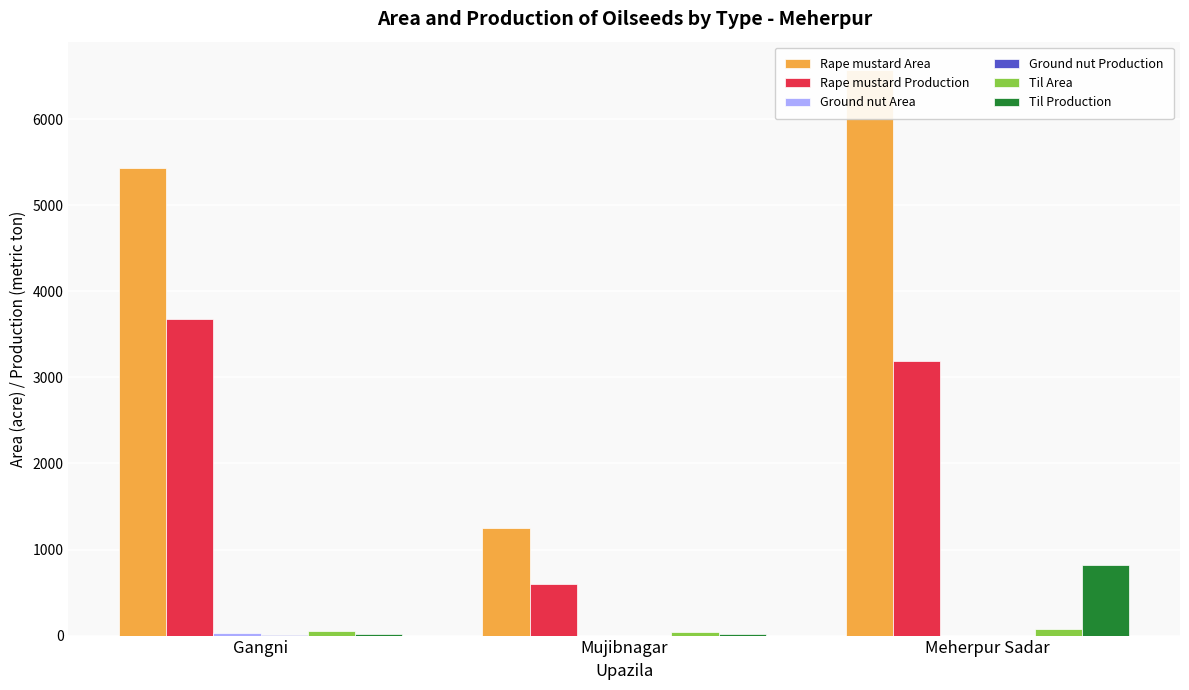

What is the greatest value displayed?

6572.0